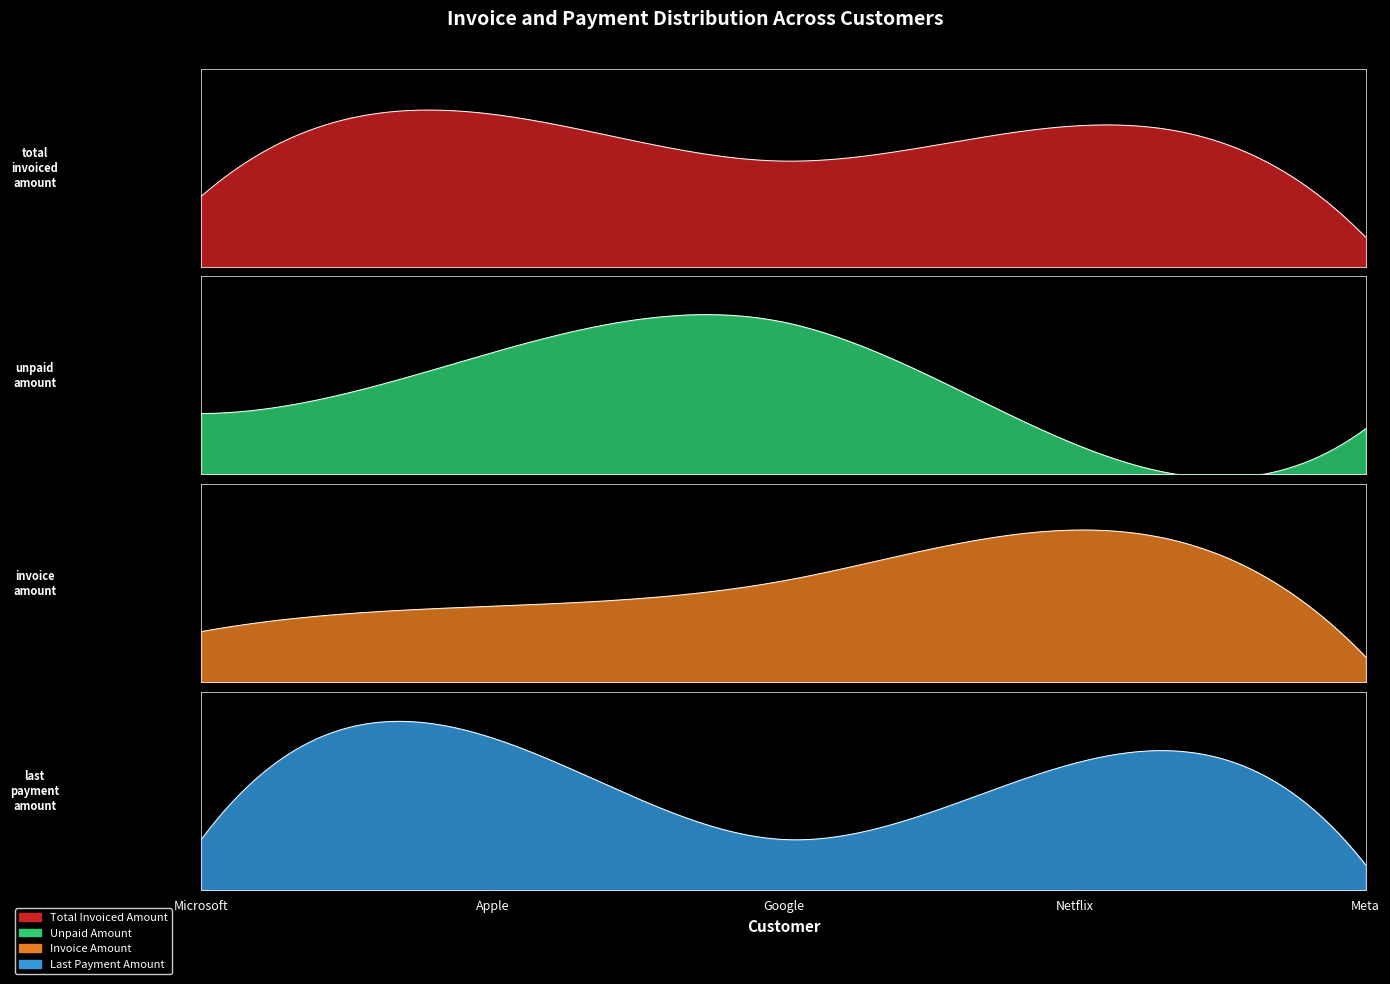

What is the value of the total_invoiced_amount point at the 1st from the left?

3000